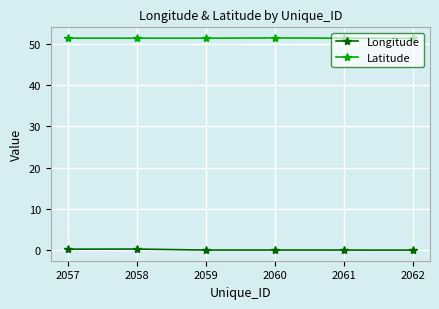

The Latitude series shows 73.8 at 2061. True or false?

False